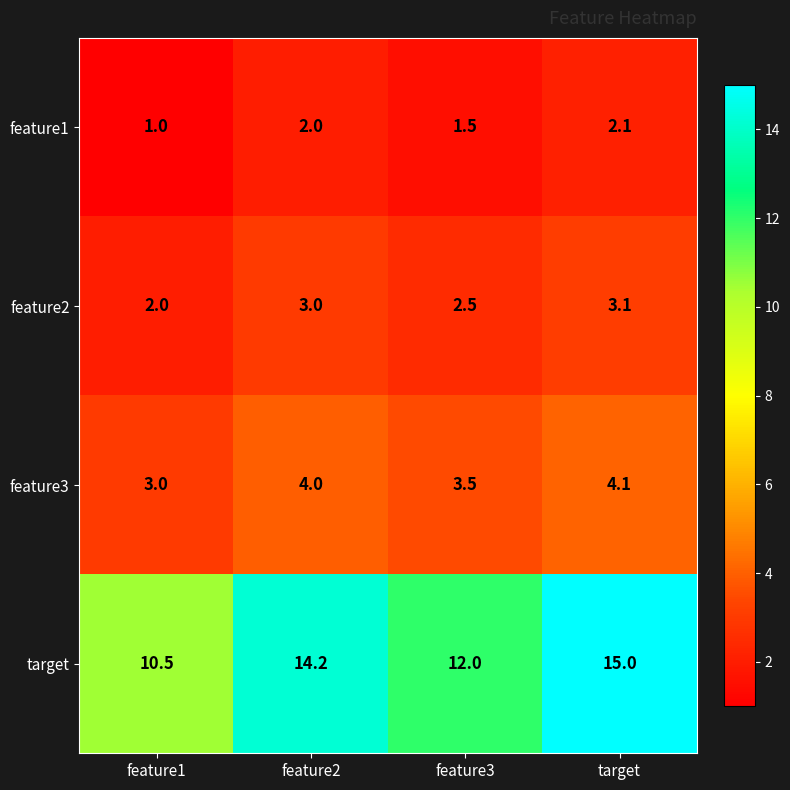

Which series has the largest total across all categories?

target